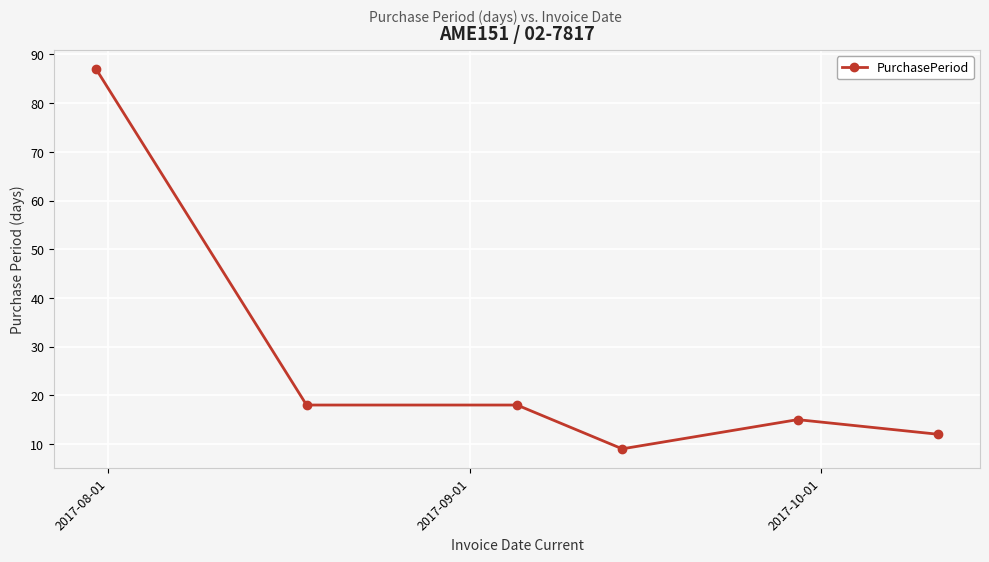

What is the minimum value shown in the chart?

9